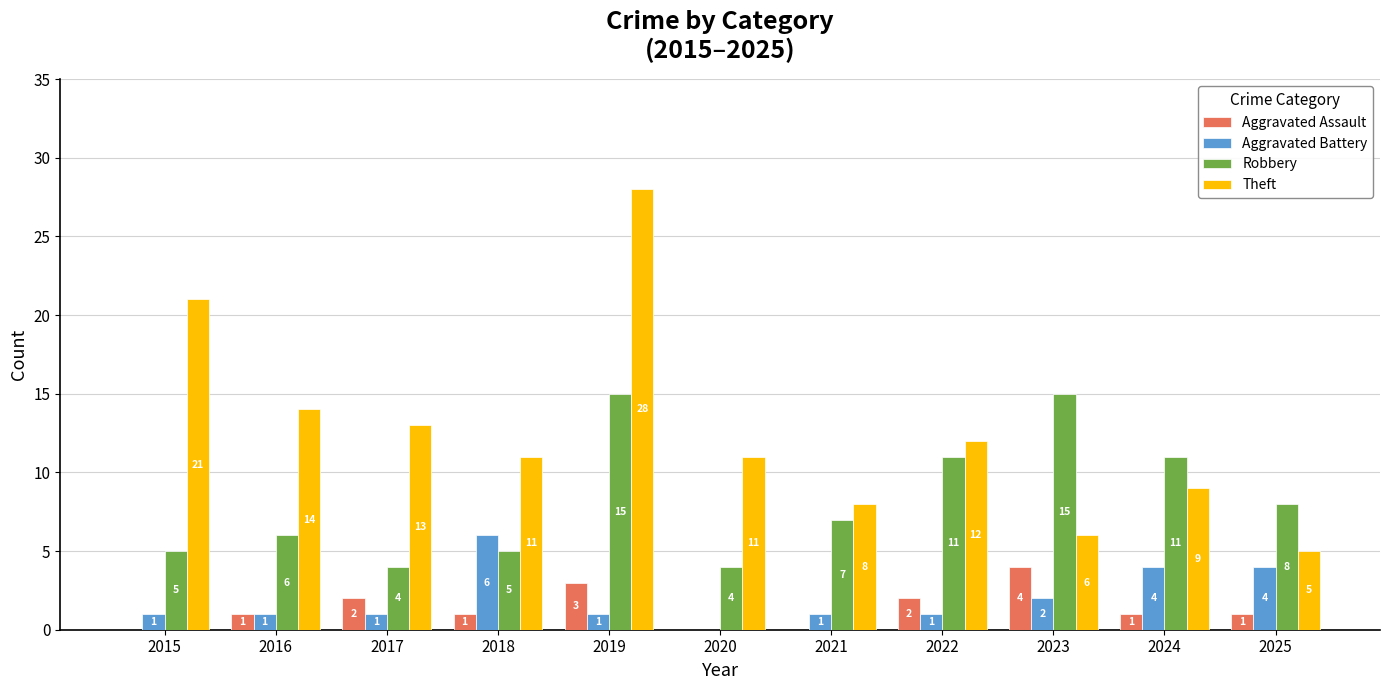

What is the sum of the Theft values at 2020 and 2016?

25